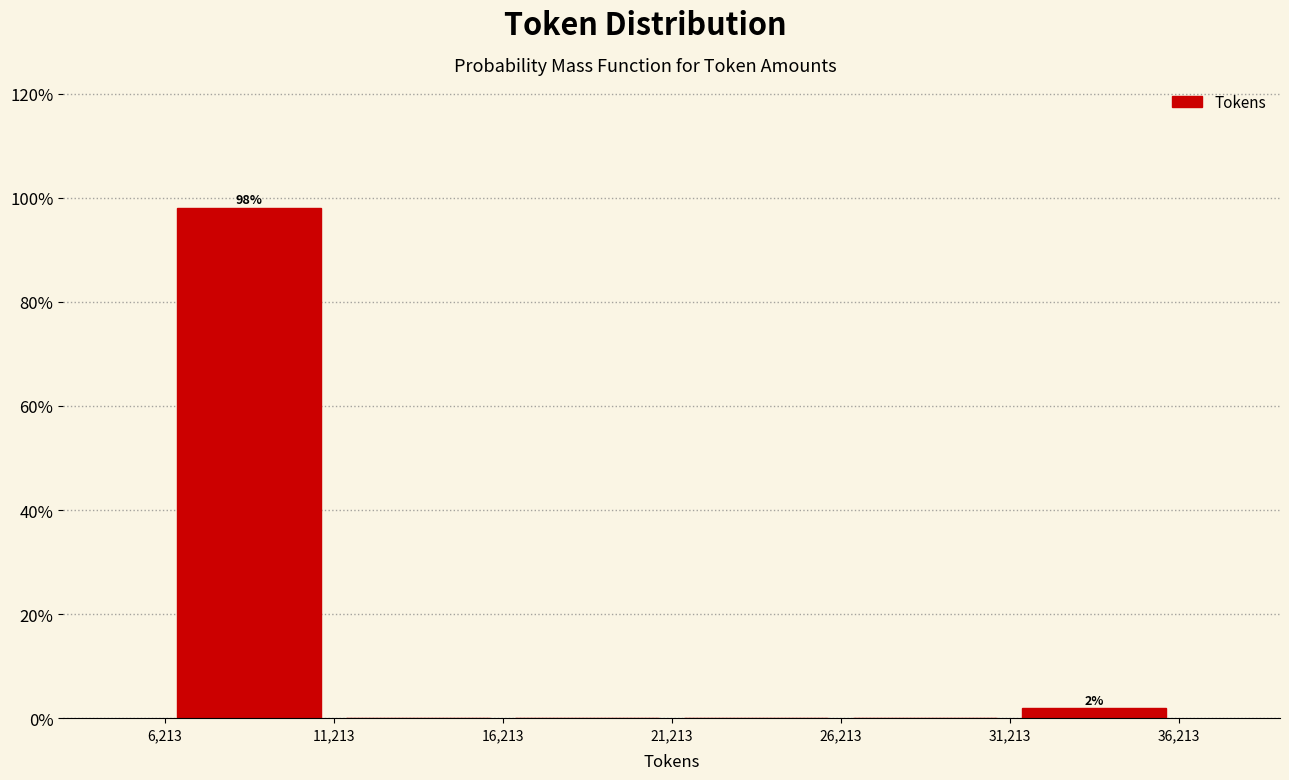

Over which range of the x-axis is the bar tallest?

6,213 to 11,213